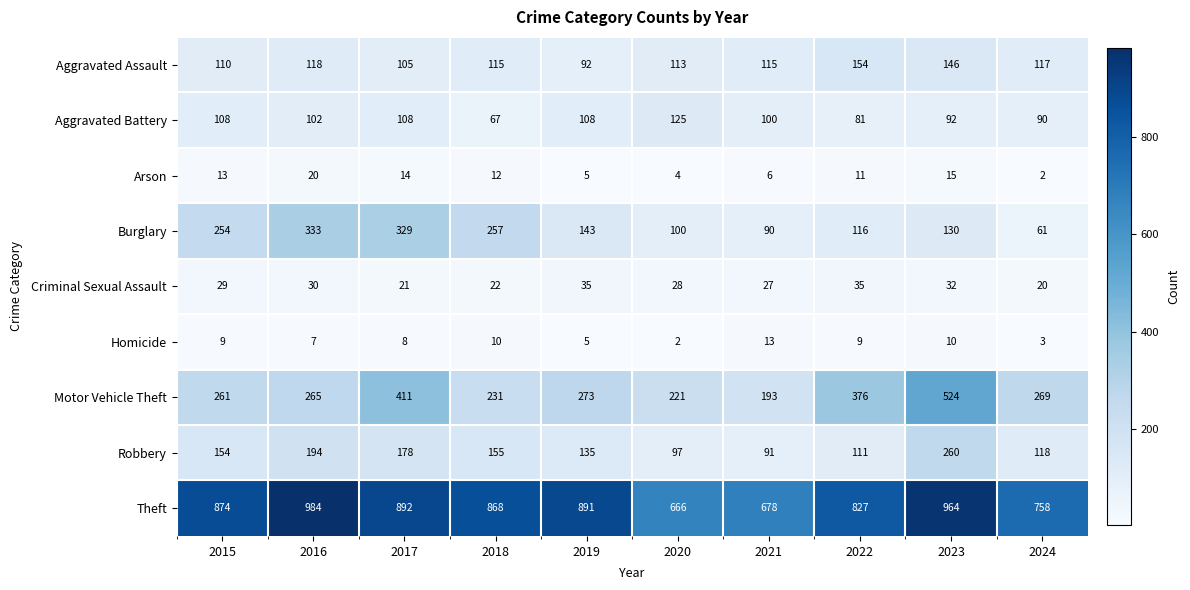

Is it true that Aggravated Battery equals 108 at 2015?

True